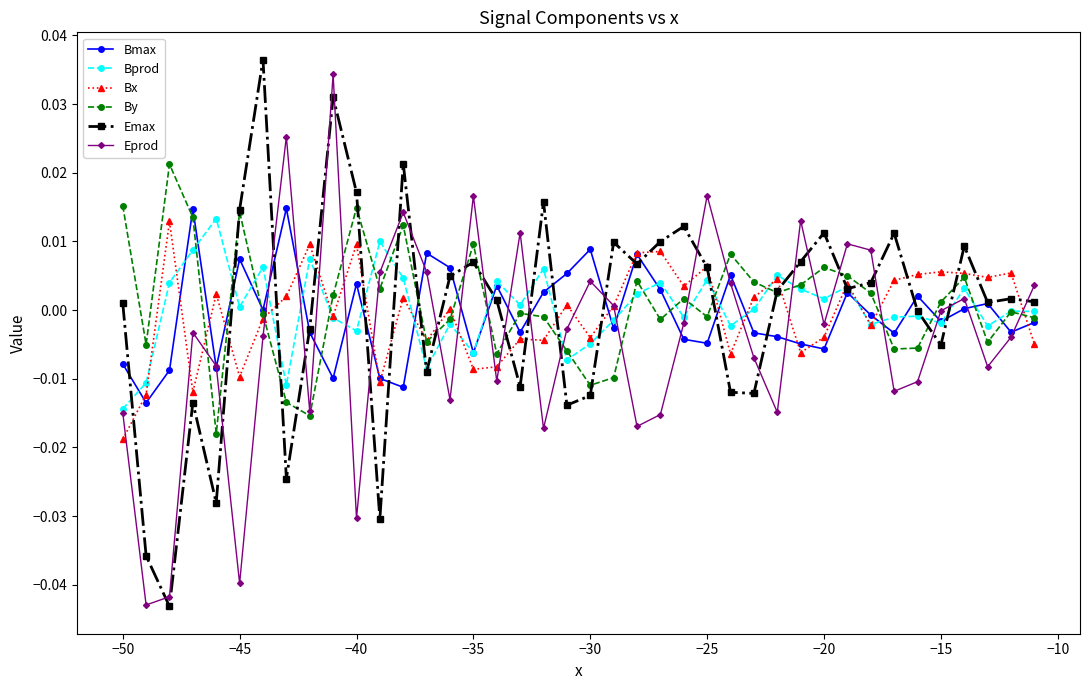

True or false: Emax has more than 0 interior local peaks.

True